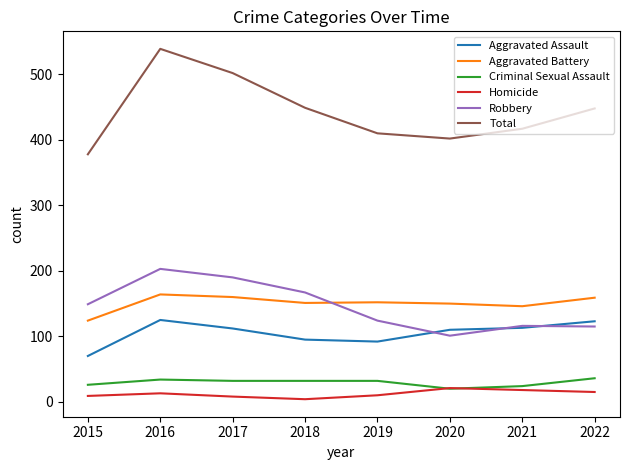

Which series has the widest spread of values?

Total